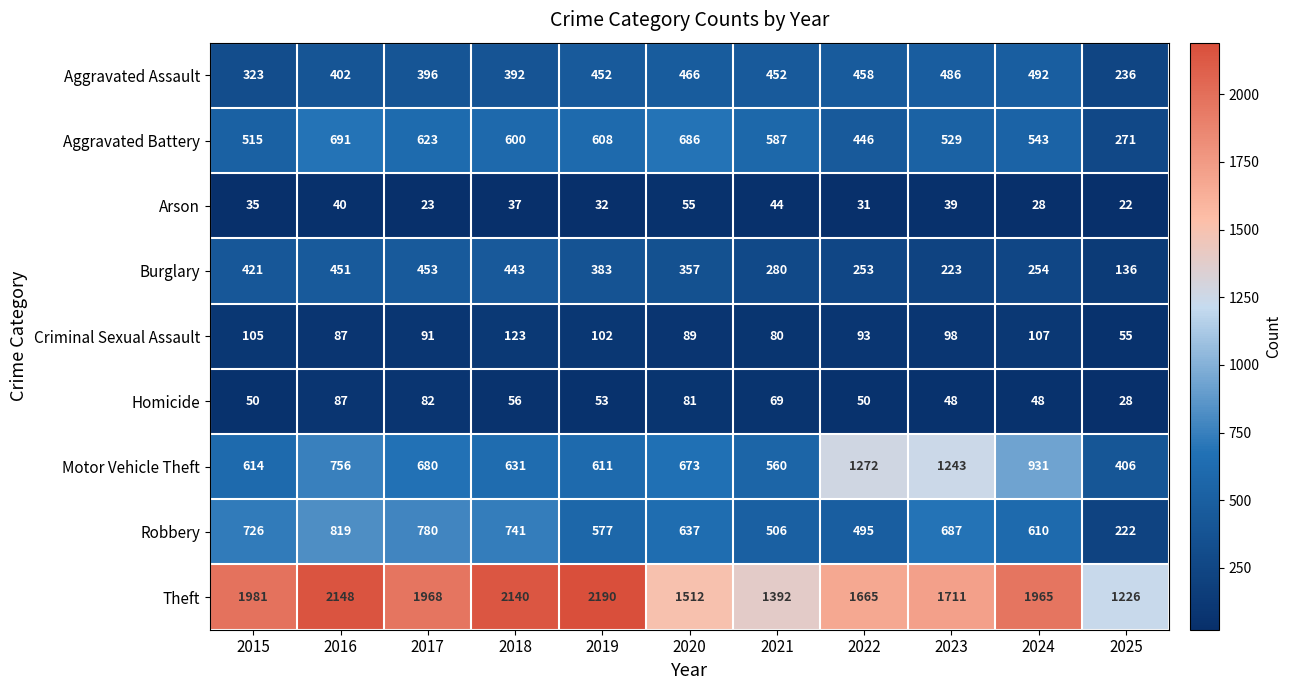

What is the sum of the Criminal Sexual Assault values at 2024 and 2016?

194